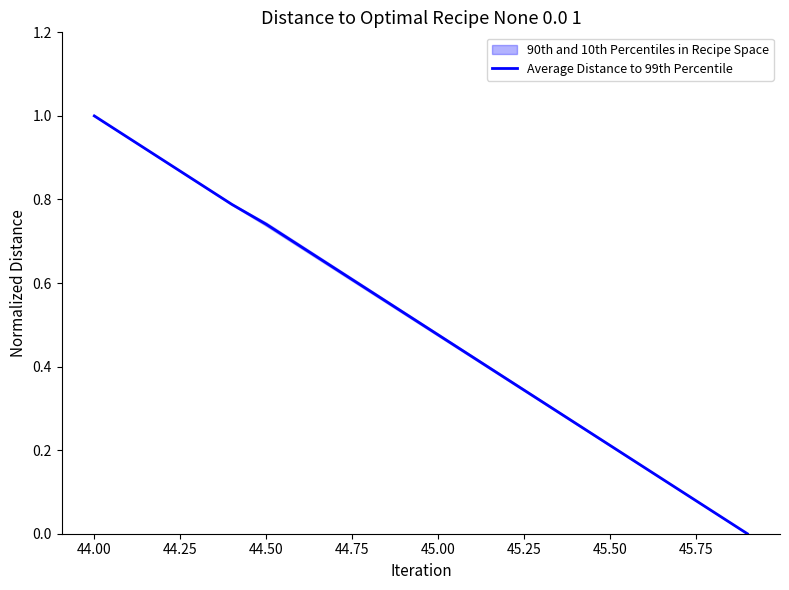

What is the maximum value for Average Distance to 99th Percentile?

1.0